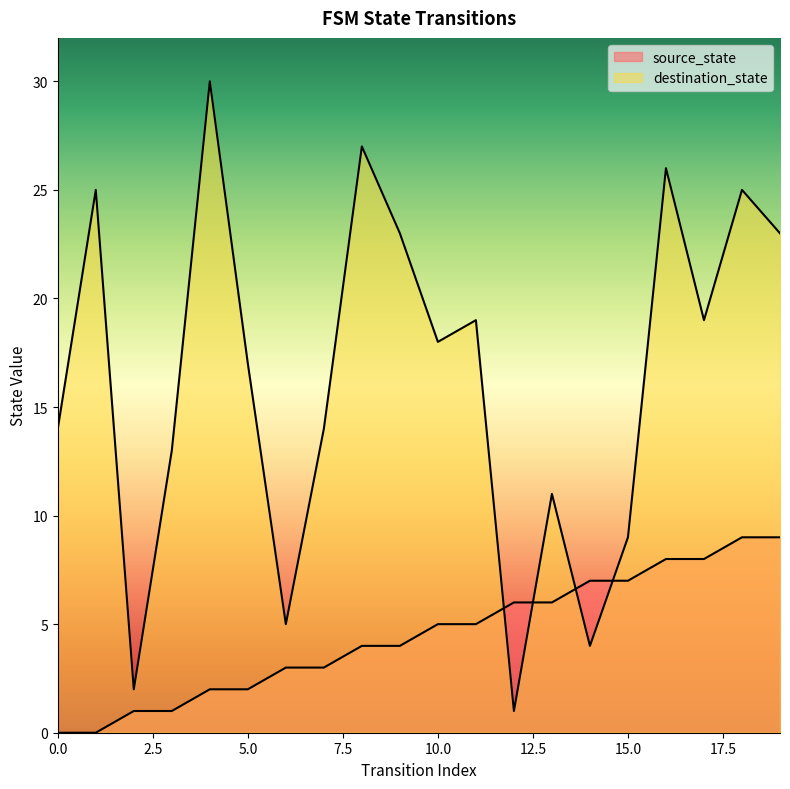

Which series has the widest spread of values?

destination_state